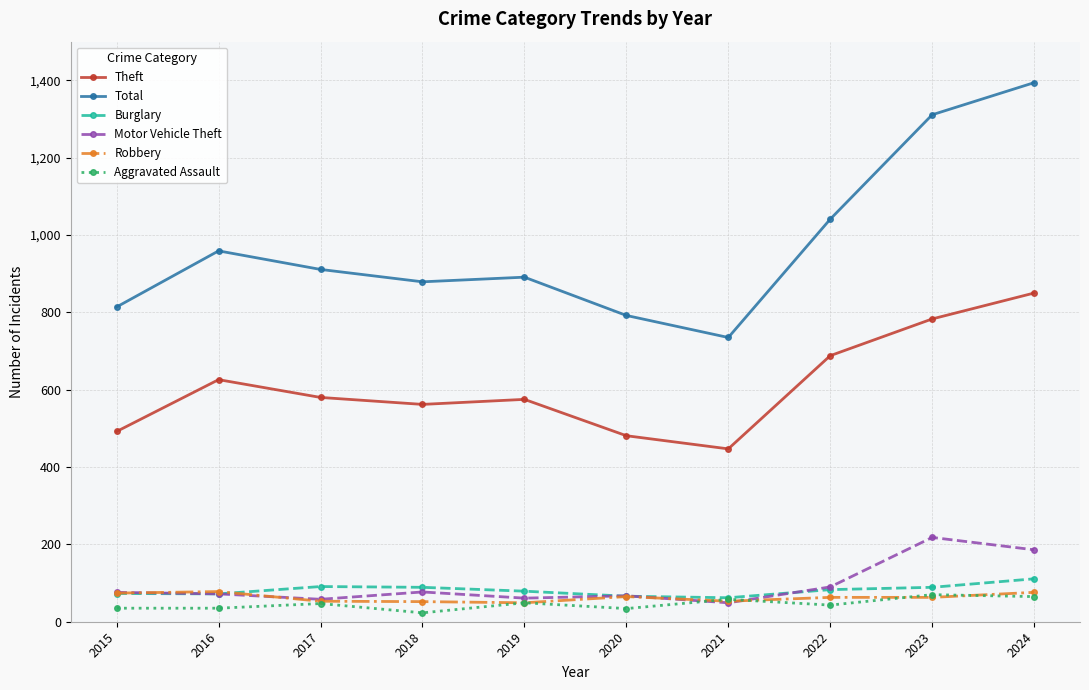

At which category does Theft reach its first local peak?

2016